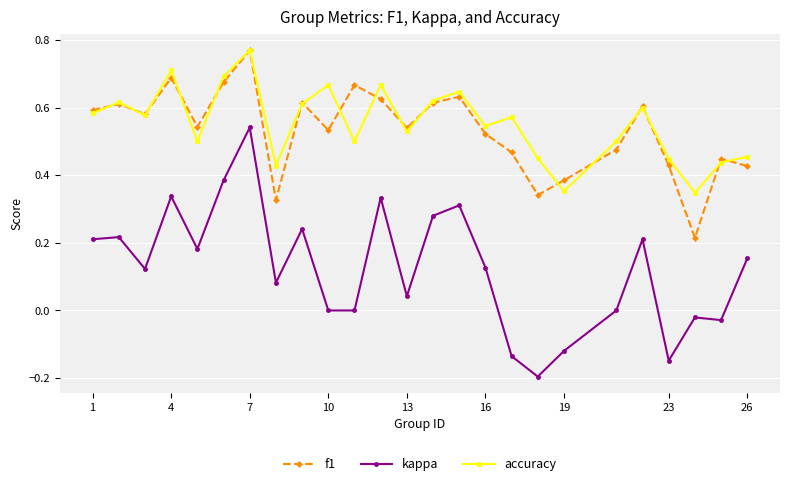

Which series has the widest spread of values?

kappa